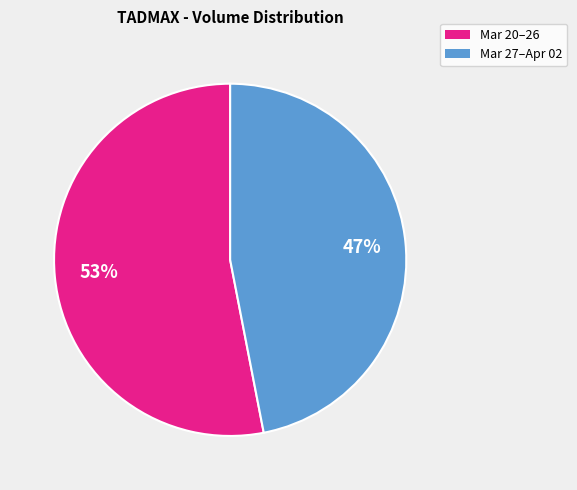

How many segments does this pie chart have?

2